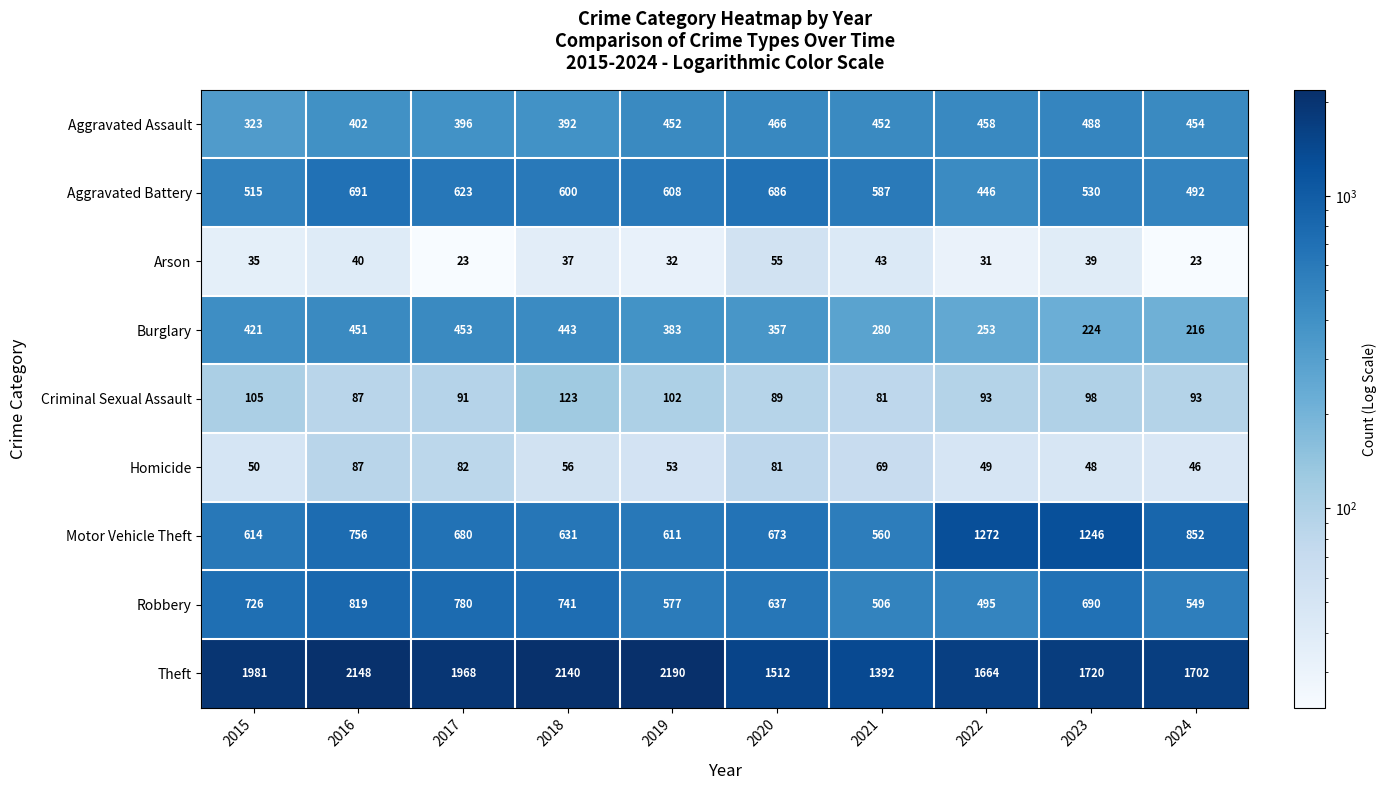

At 2020, list the series in order from smallest to largest.

Arson, Homicide, Criminal Sexual Assault, Burglary, Aggravated Assault, Robbery, Motor Vehicle Theft, Aggravated Battery, Theft